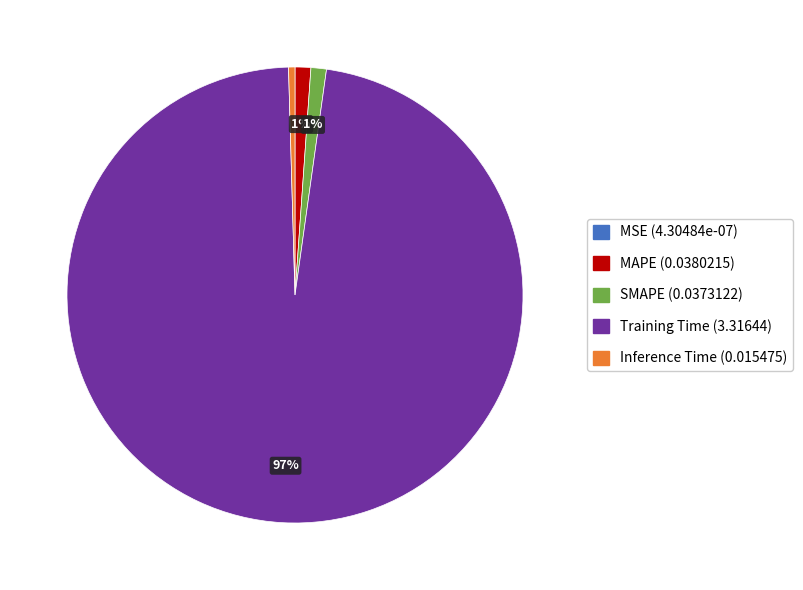

What percentage is the SMAPE slice, to the nearest percent?

1%